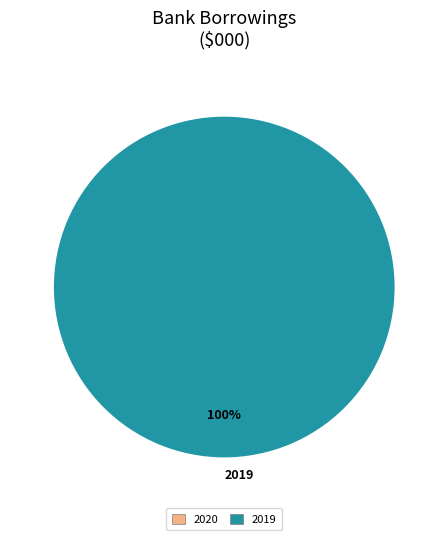

Does 2019 account for over 50% of the chart?

Yes